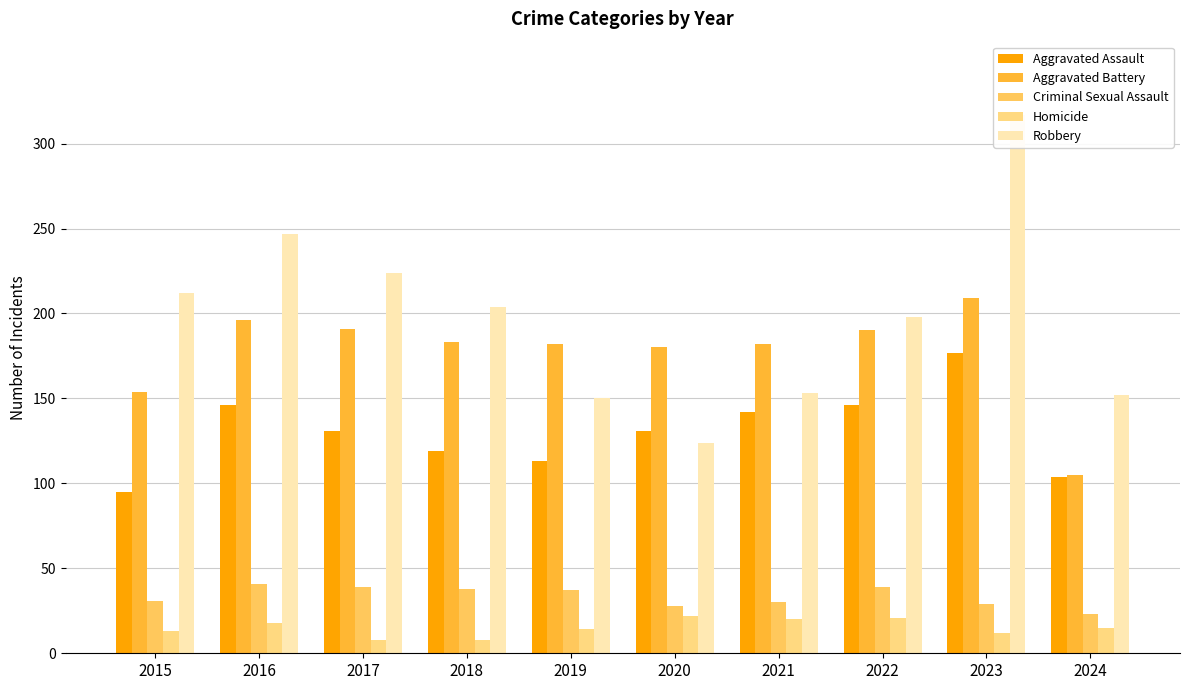

At which label is Criminal Sexual Assault closest to 32?

2015